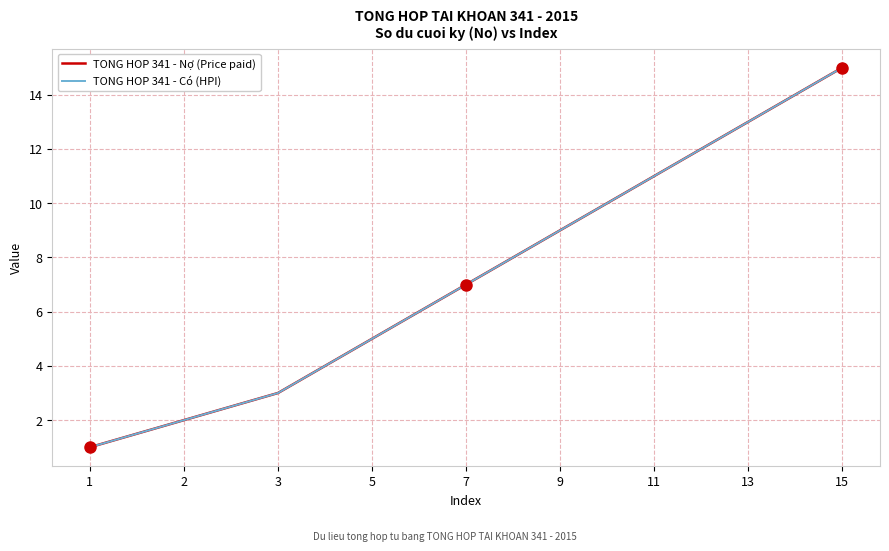

Which series has the largest range (max minus min)?

TONG HOP 341 - Nợ (Price paid)